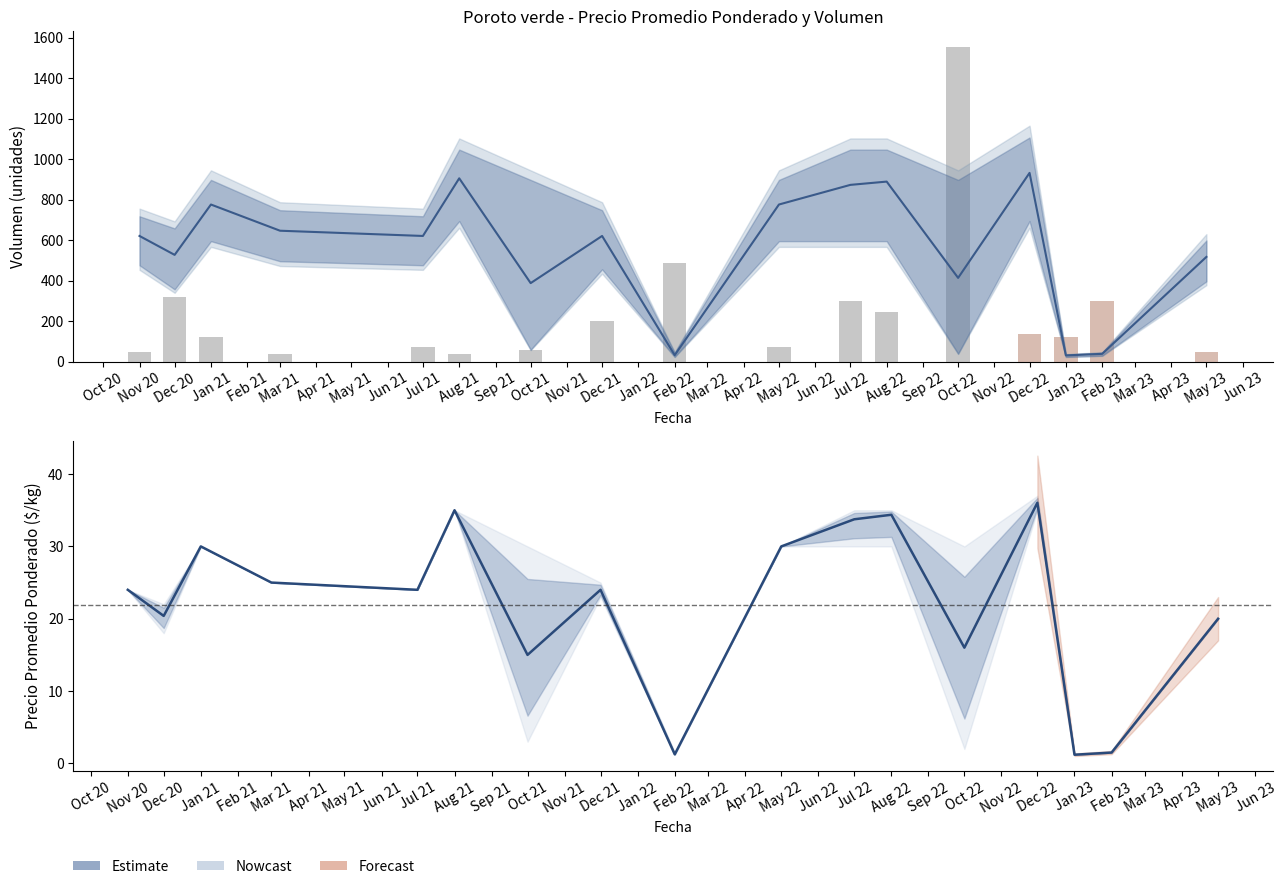

True or false: Precio promedio has a value of 36.4 at Dec 20.

False